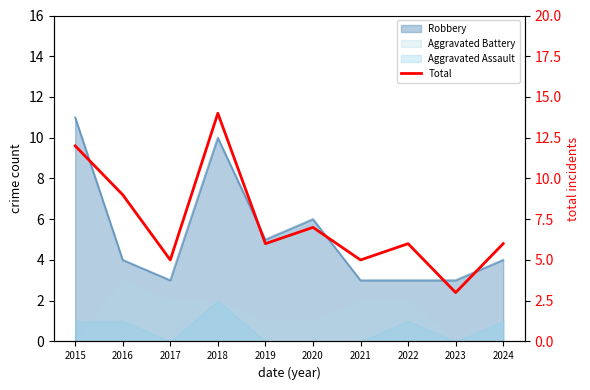

What is the maximum value shown in the chart?

14